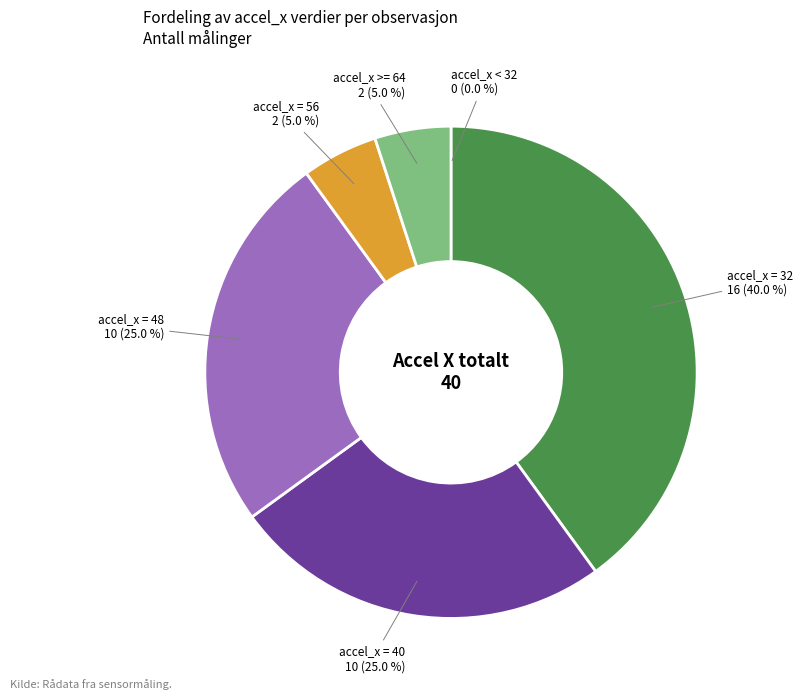

To the nearest percent, what percentage of the pie is accel_x >= 64?

5%